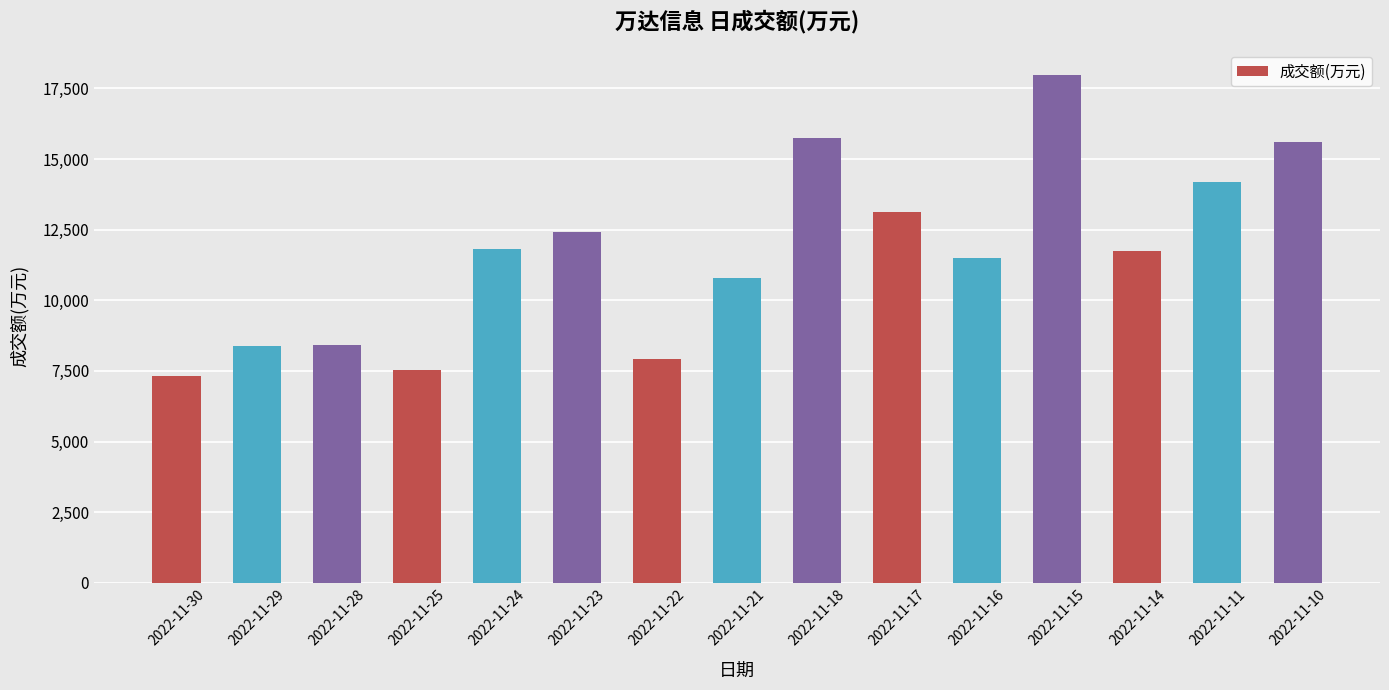

Between 2022-11-17 and 2022-11-16, which is larger?

2022-11-17